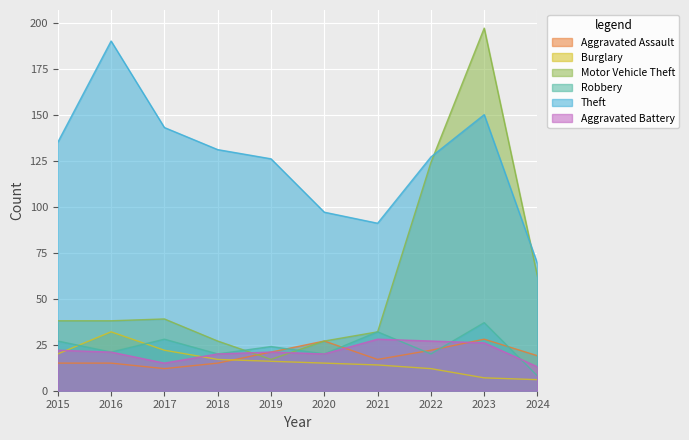

Reading left to right, what are all the values shown in this chart?

Aggravated Assault: 15	15	12	15	21	27	17	22	28	19
Burglary: 20	32	22	17	16	15	14	12	7	6
Motor Vehicle Theft: 38	38	39	27	17	27	32	124	197	62
Robbery: 27	21	28	20	24	20	32	20	37	8
Theft: 135	190	143	131	126	97	91	127	150	69
Aggravated Battery: 22	21	15	20	21	20	28	27	26	13